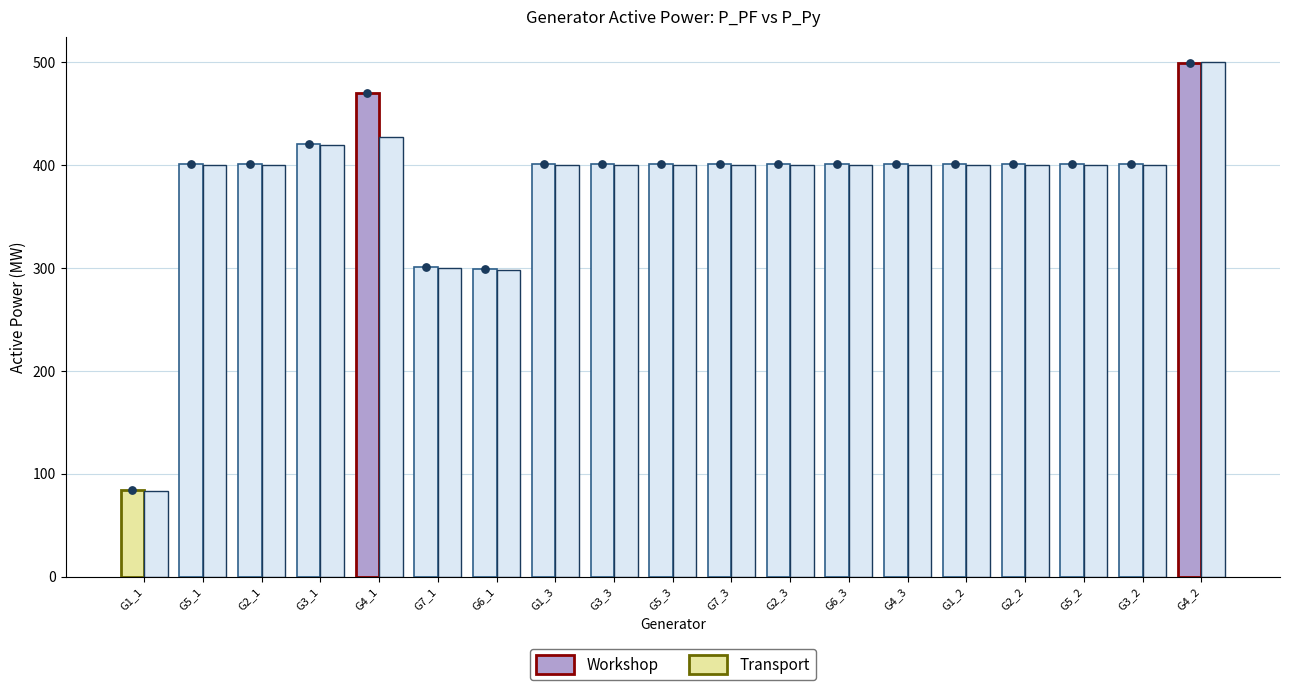

At which category is the sum across all series the highest?

G4_2